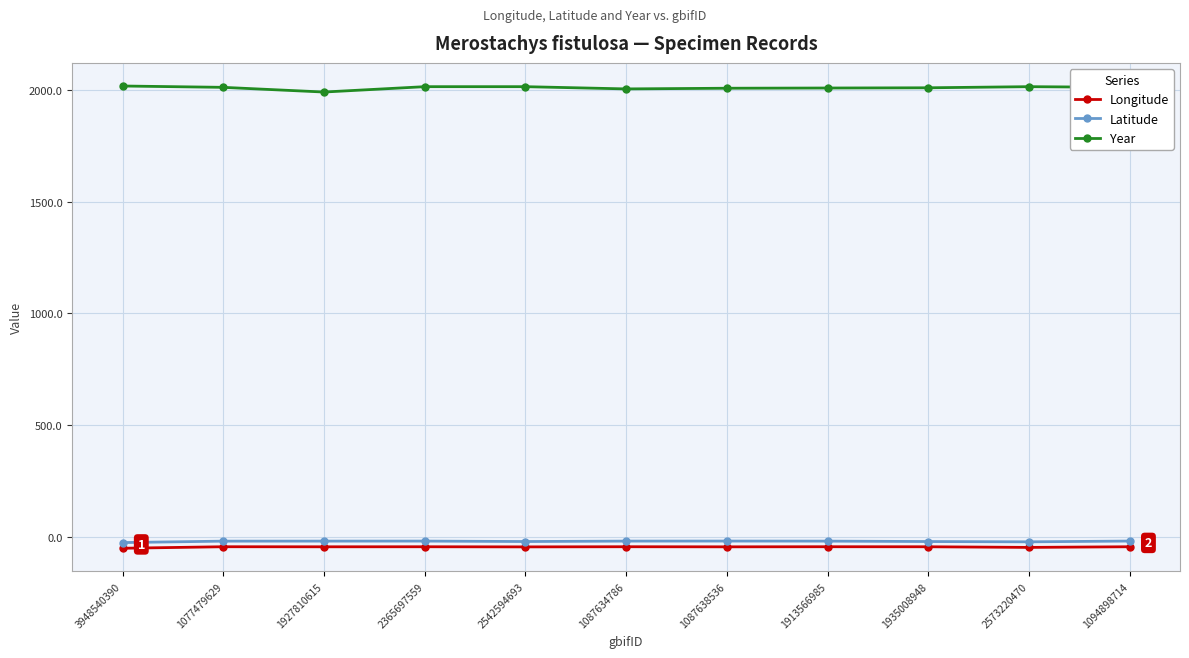

Where does the Year series first go above 2011?

3948540390